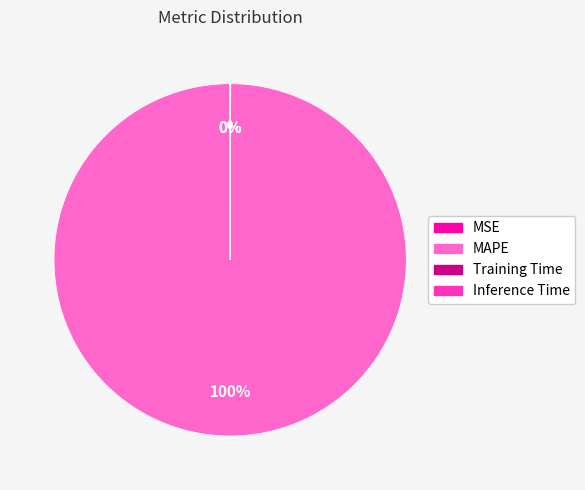

What percentage is the MAPE slice, to the nearest percent?

100%